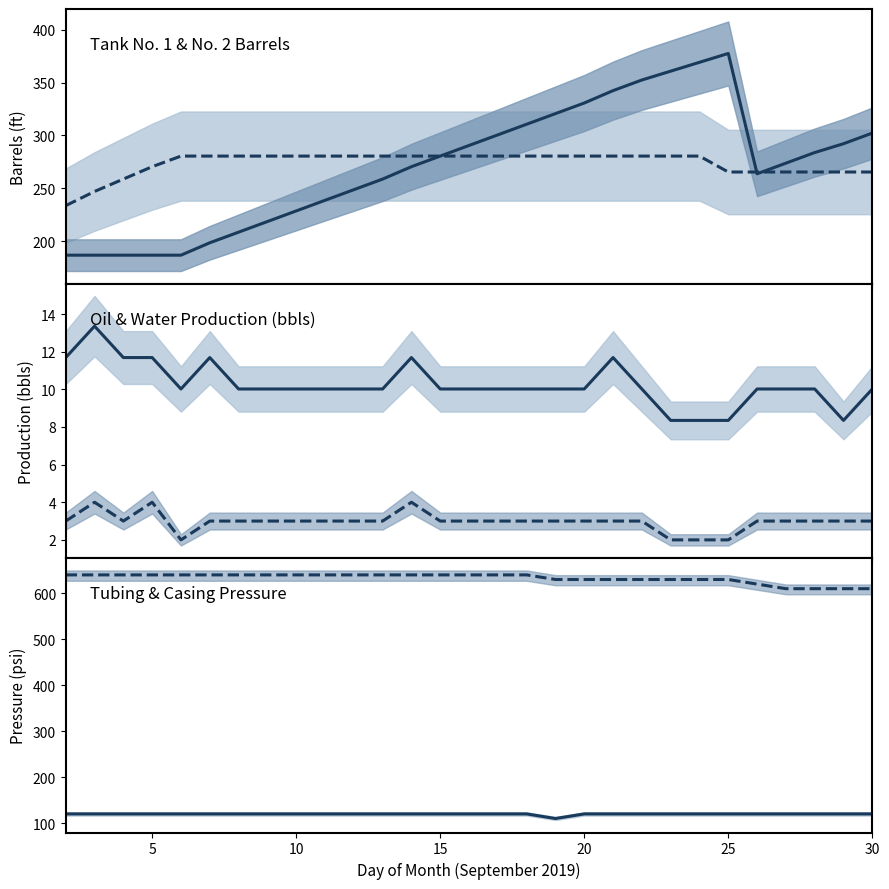

What is the highest value of the Tank No. 1 (ft) series?

377.4